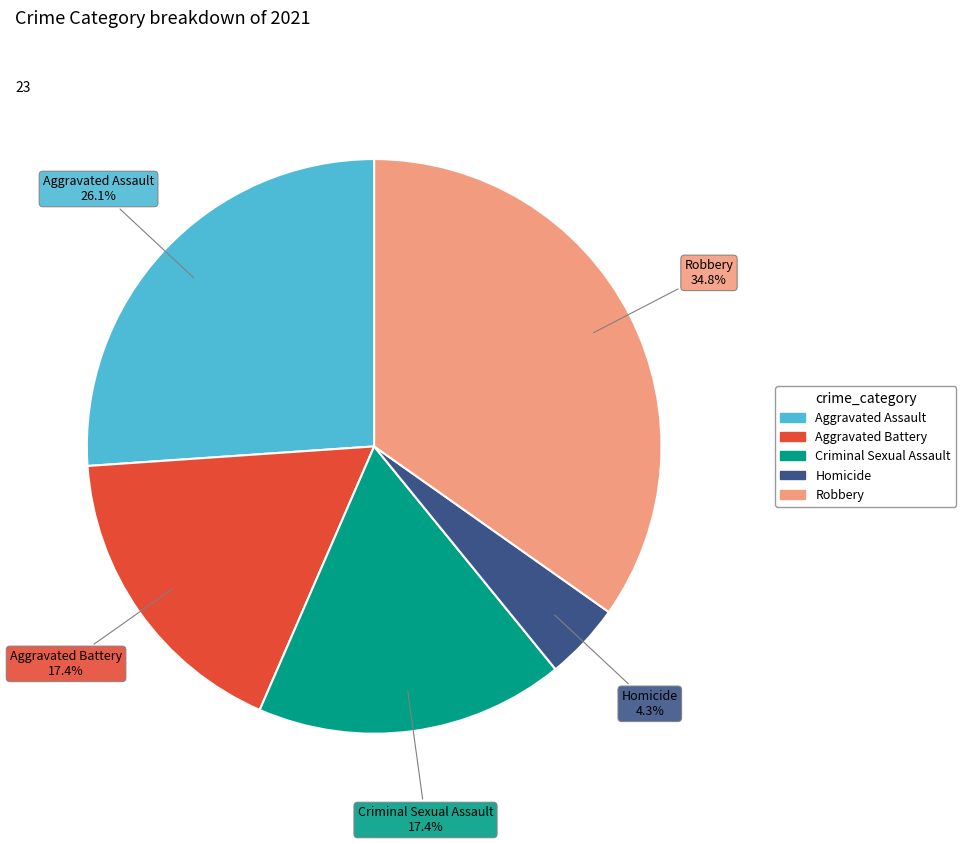

Combined, do Robbery and Aggravated Assault account for over 50%?

Yes